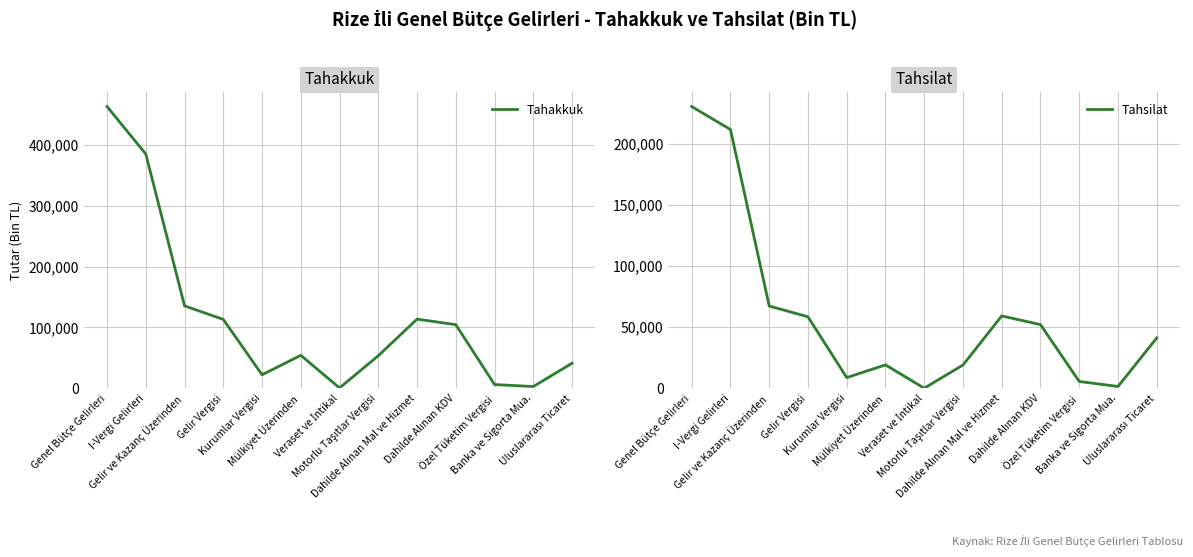

Is it true that Tahakkuk equals 113223 at Gelir Vergisi?

True